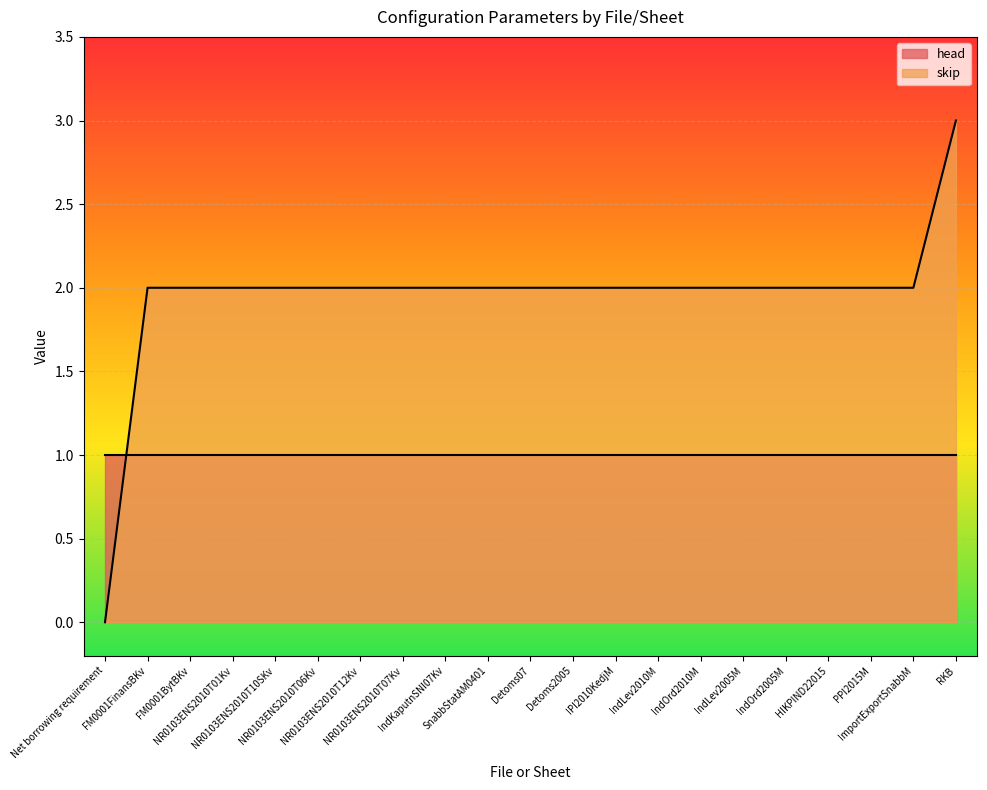

What is the label of the 6th point from the left?

NR0103ENS2010T06Kv